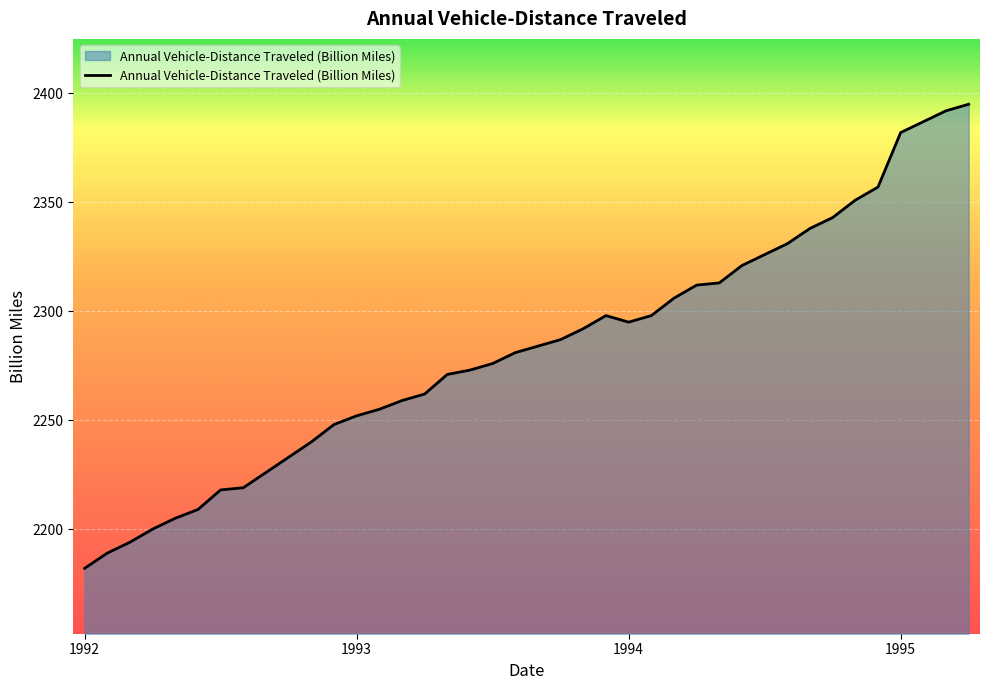

How many lines are shown in the chart?

1